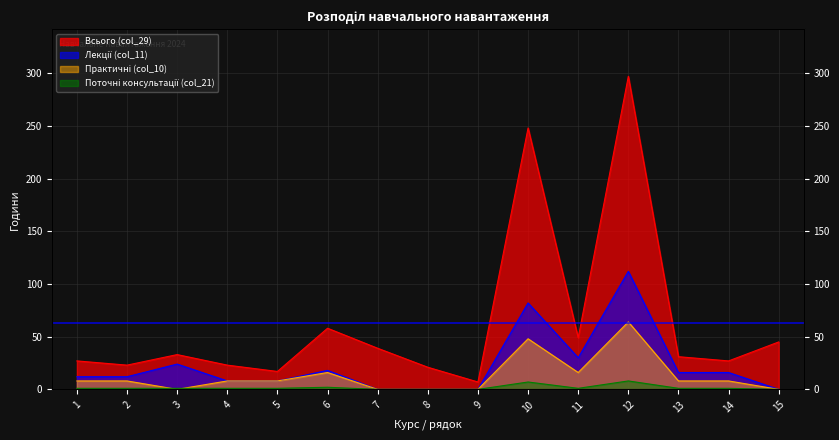

At 9, list the series in order from largest to smallest.

Всього (col_29), Лекції (col_11), Поточні консультації (col_21), Практичні (col_10)